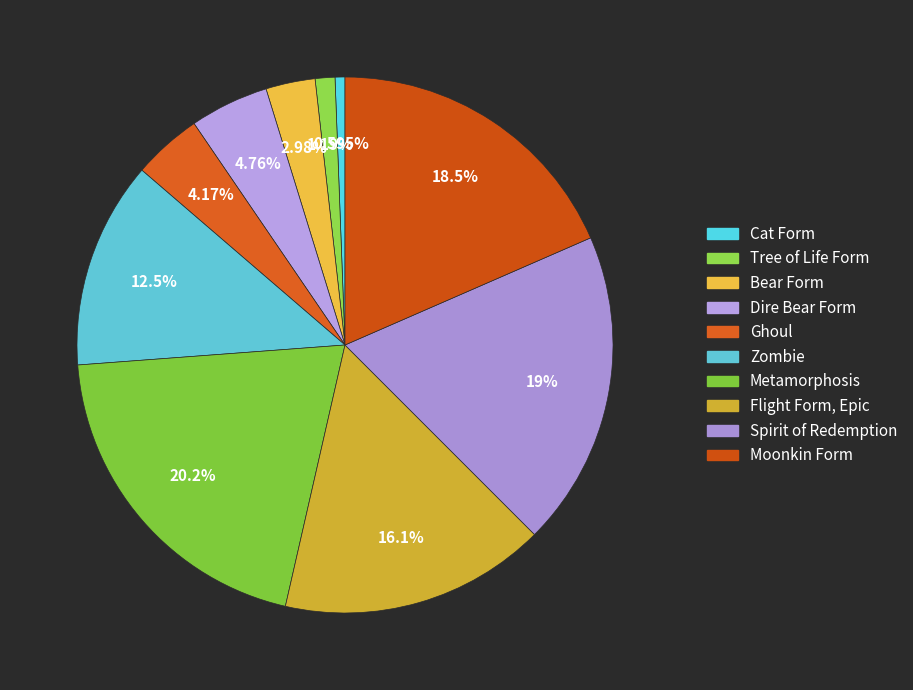

Which category has the biggest portion of the pie?

Metamorphosis